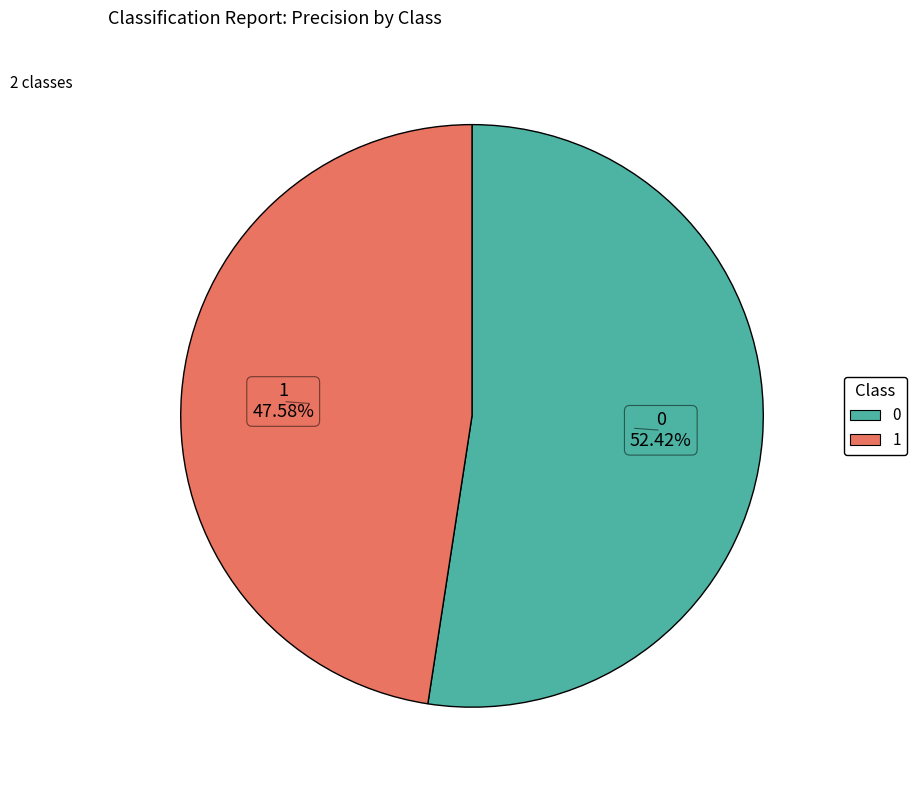

True or false: 0 accounts for 60% of the total.

False